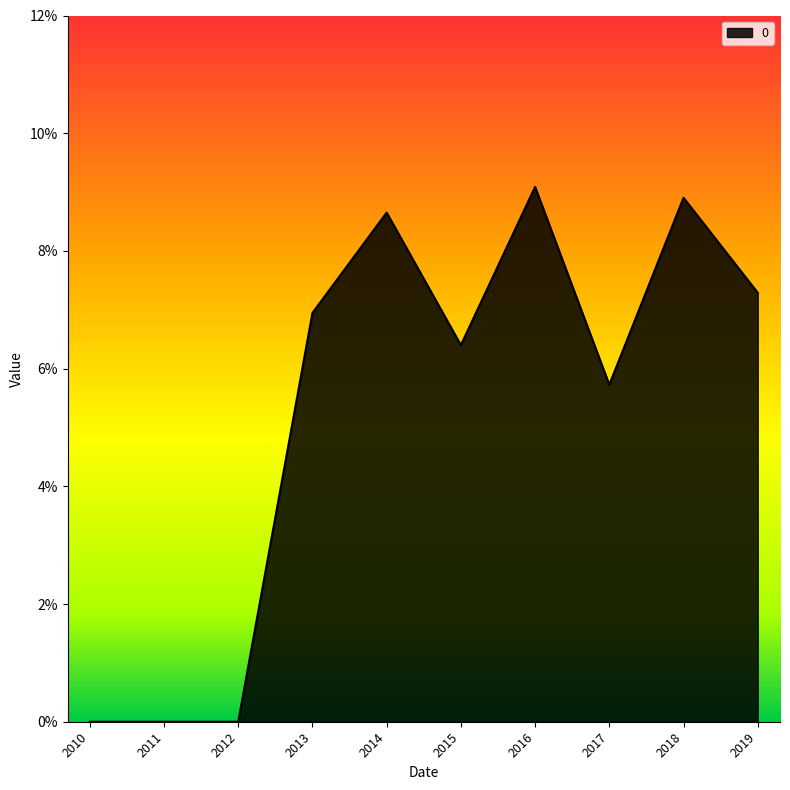

What is the average value?

0.1